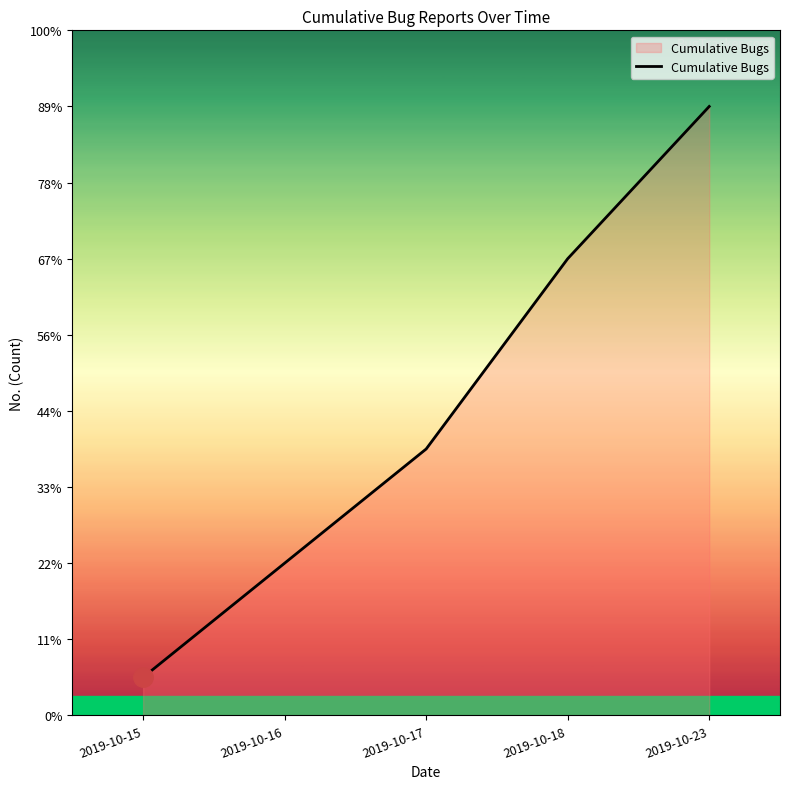

Which label corresponds to the smallest value in the chart?

2019-10-15